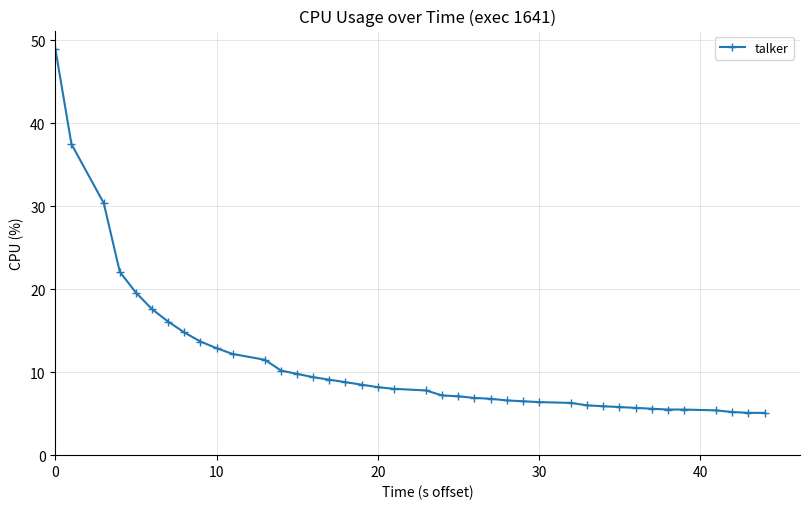

What is the difference between the maximum and minimum values?

43.9